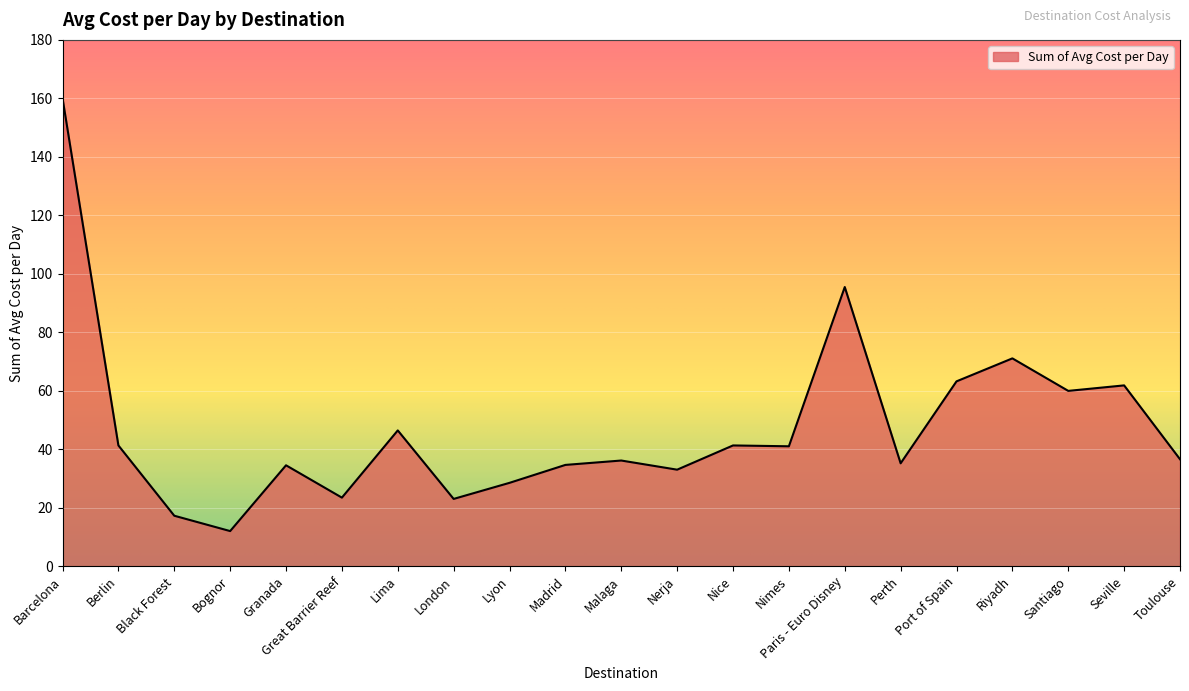

What is the sum of the values at London and Great Barrier Reef?

46.4